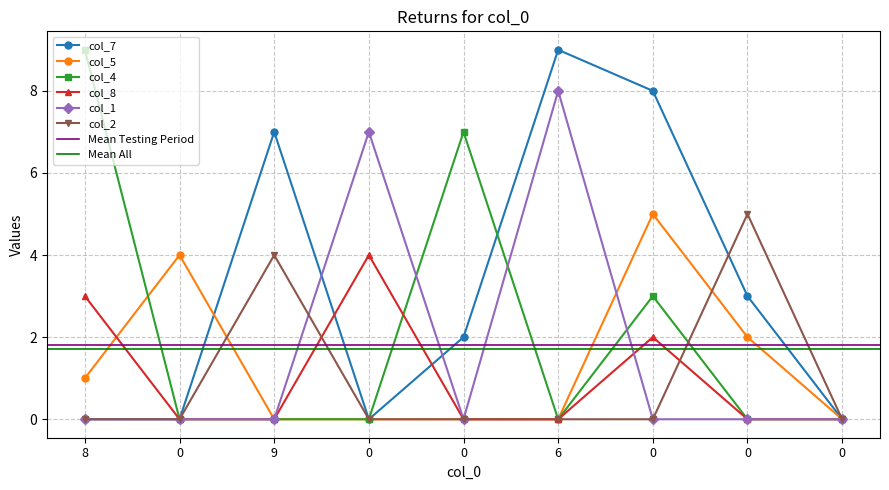

Rank the categories by col_7 value from highest to lowest.

6, 0, 9, 0, 0, 8, 0, 0, 0